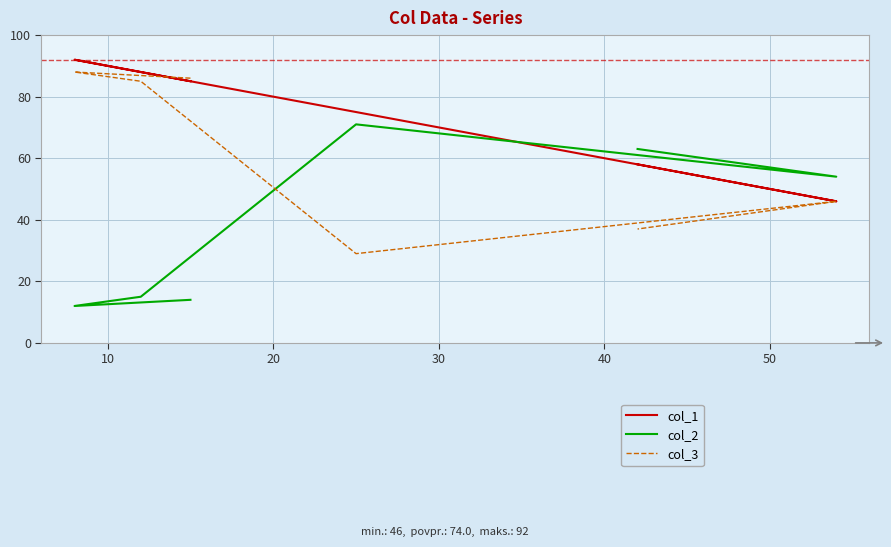

Rank the series by their average value, from highest to lowest.

col_1, col_3, col_2